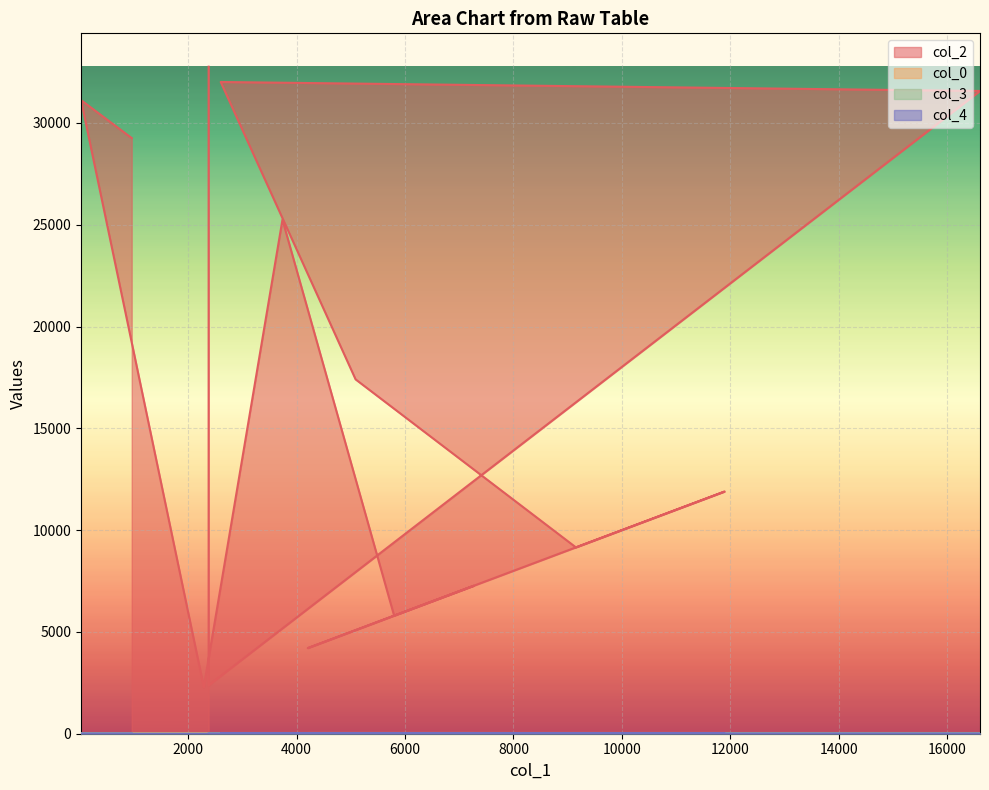

Reading left to right, what are all the values shown in this chart?

col_2: 29258	31122	2288	25245	5799	7268	4205	10770	11897	9153	17406	32012	31571	2377	32764
col_0: 16	31	32	33	33	34	34	34	34	34	34	34	34	34	34
col_3: 0	5	0	0	5	0	0	5	0	0	5	5	5	7	5
col_4: 1	0	0	0	0	0	0	0	0	0	0	0	0	0	0